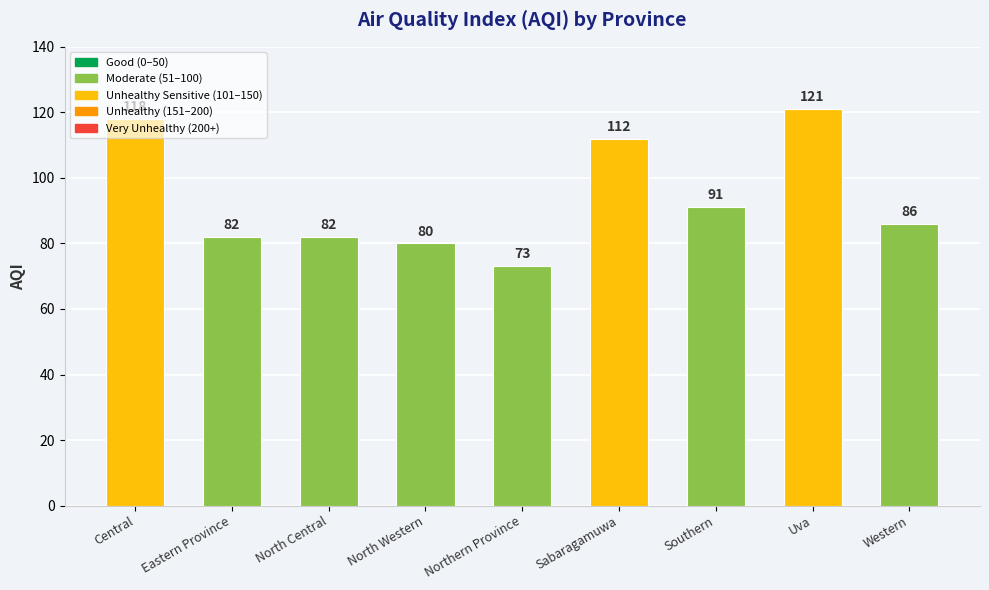

The value at Central is 35. True or false?

False